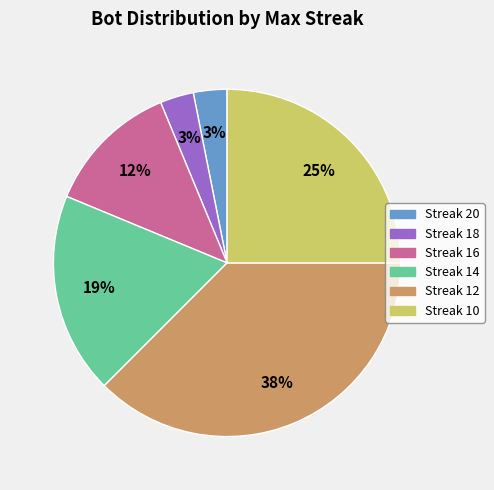

Is there any slice that represents more than half of the pie?

No